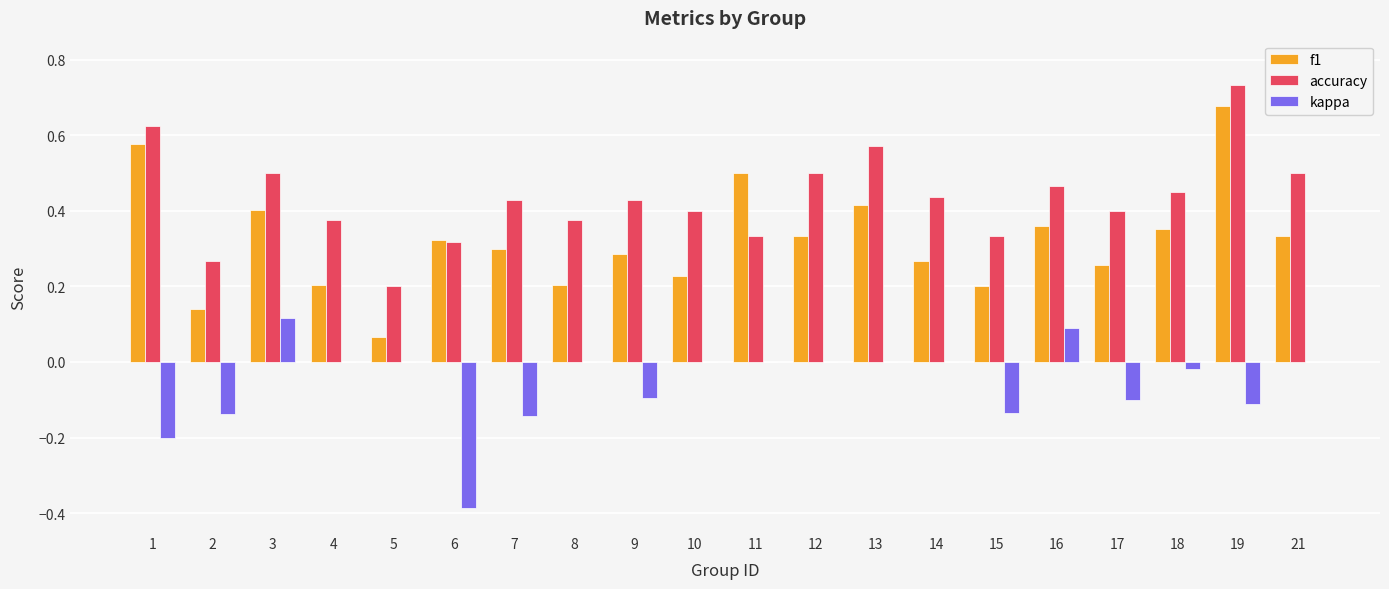

Is the value of kappa at 1 greater than the value of f1 at 15?

No